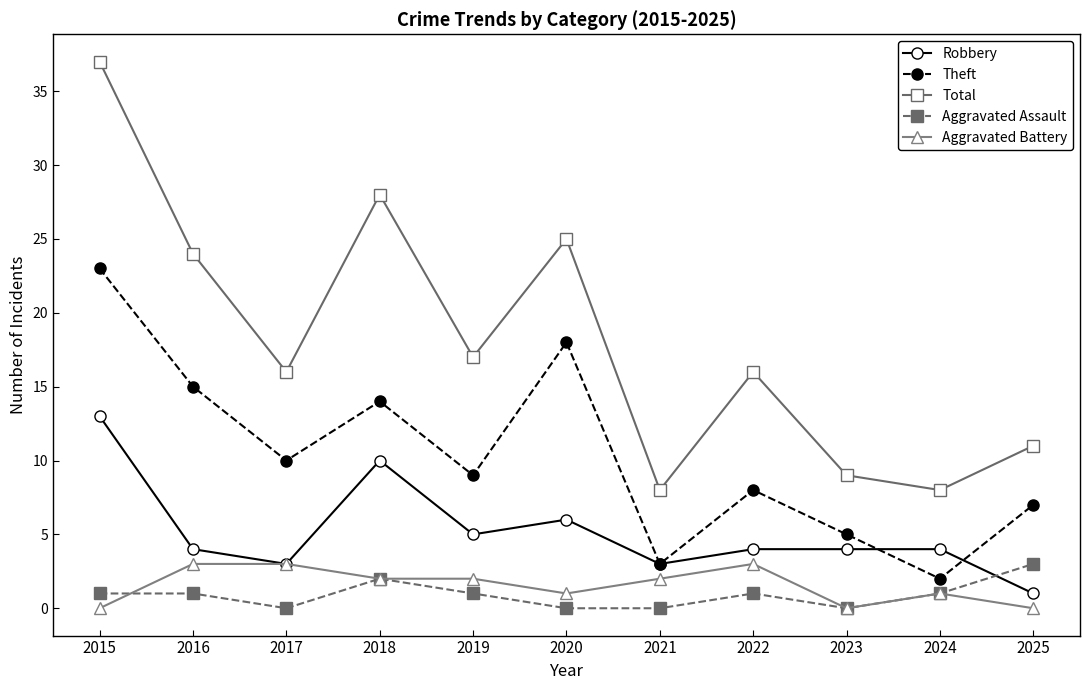

How many values in the Aggravated Battery series are below 2?

5